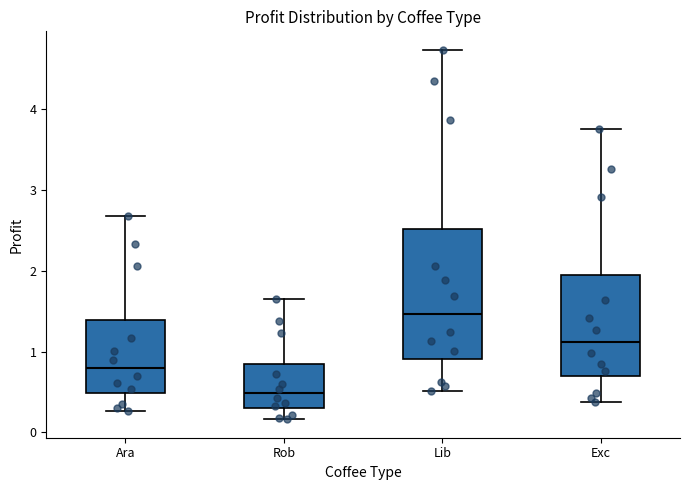

Where does the lower whisker of the box for Rob end on the y-axis? The values are not printed on the chart, so give them approximately, as read against the axis.

0.2